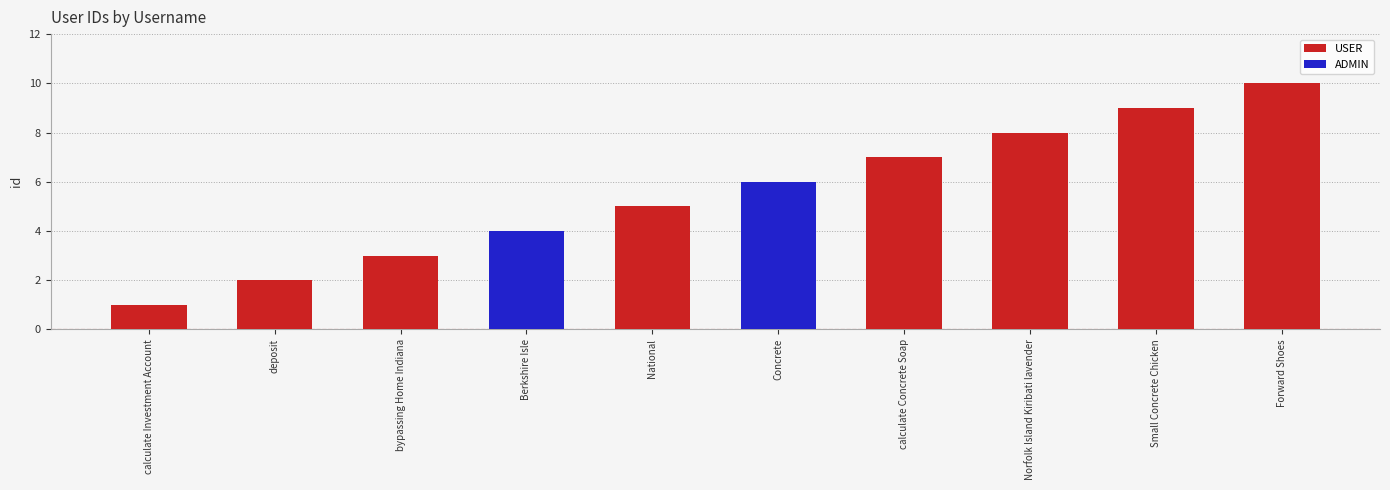

What is the label of the 8th bar from the left?

Norfolk Island Kiribati lavender